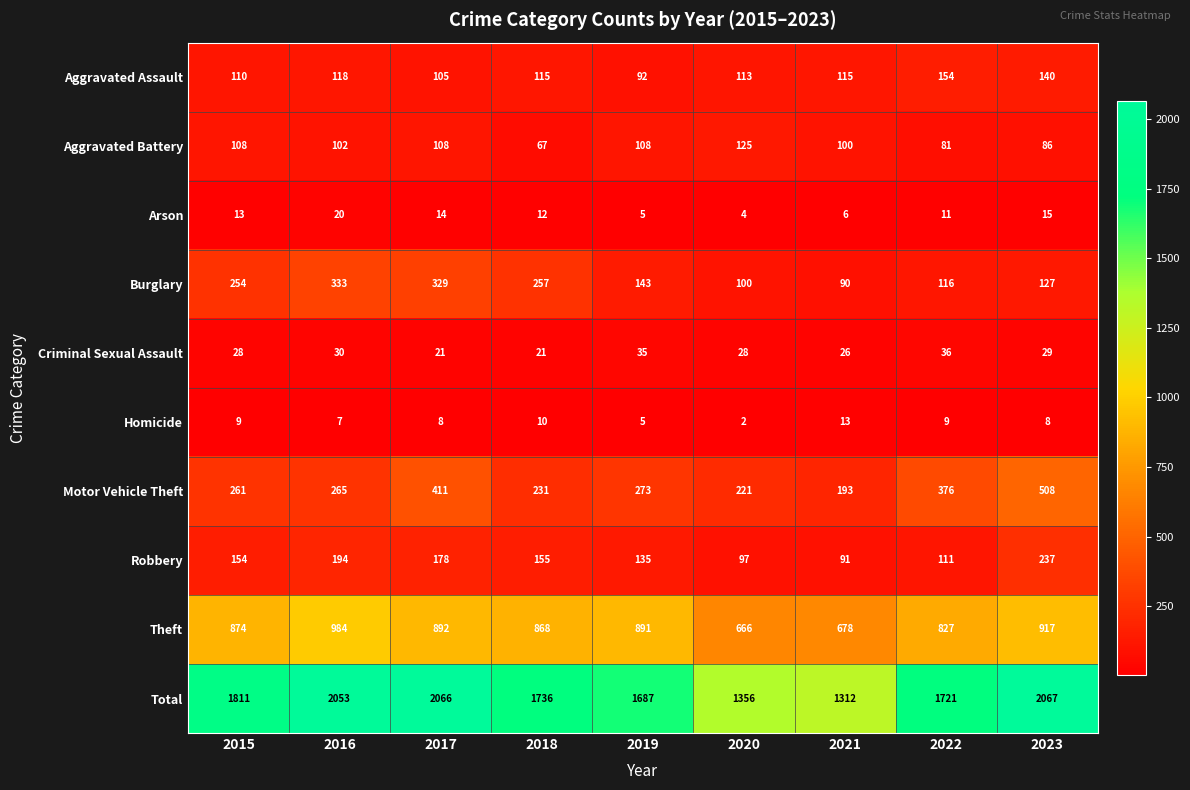

What is the maximum value for Theft?

984